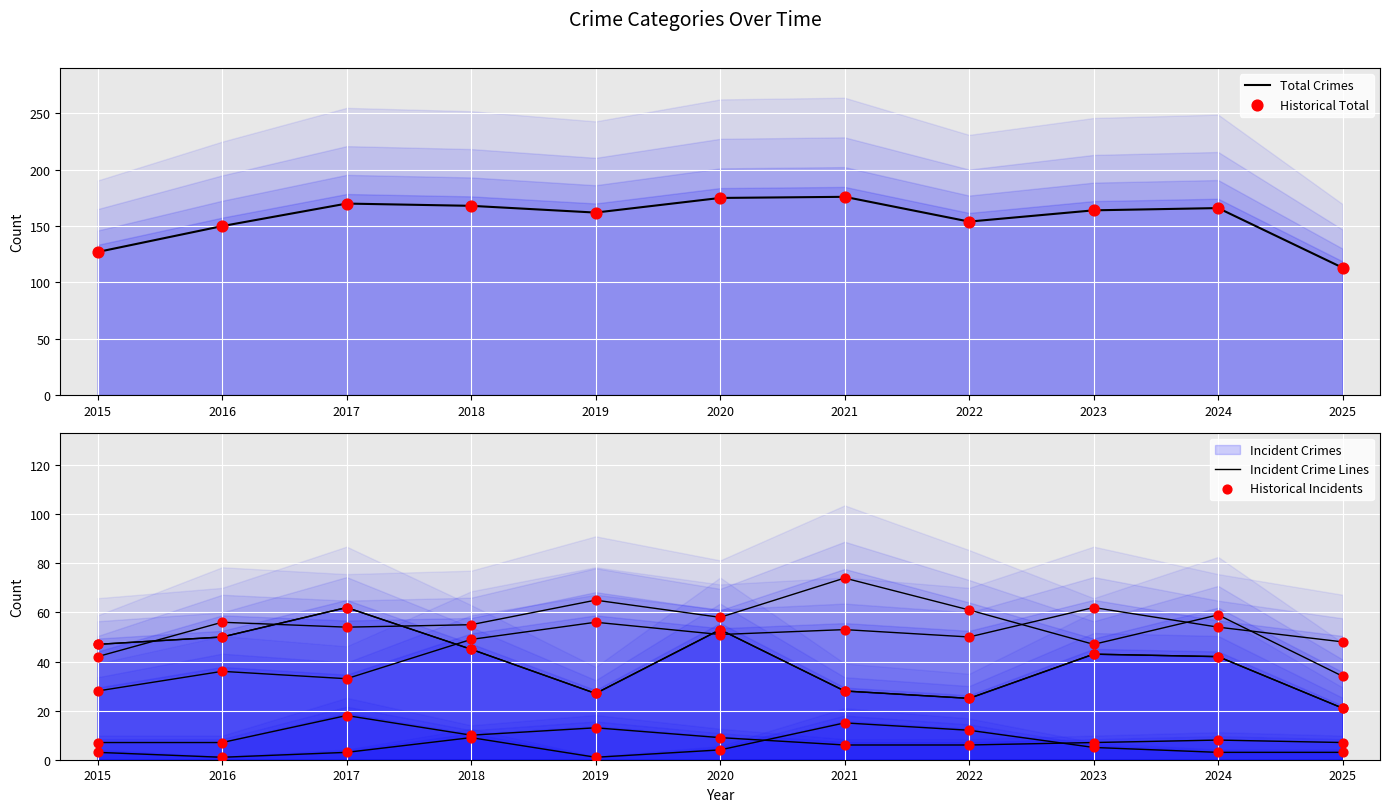

Which series reaches the minimum Y coordinate?

Incident Crime Lines